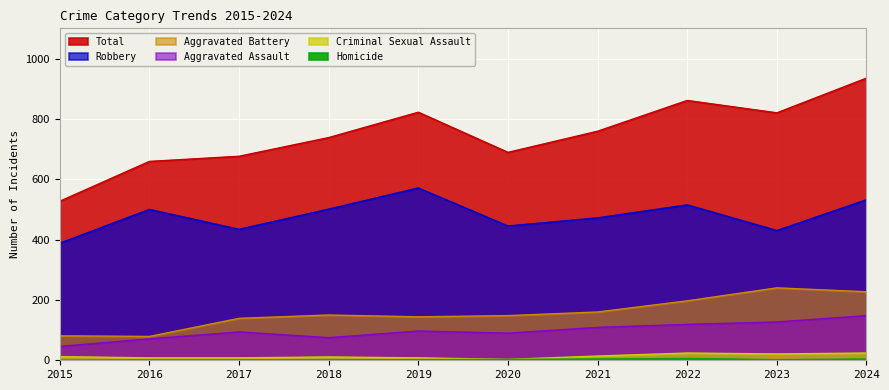

Where is the first local maximum for Criminal Sexual Assault?

2018